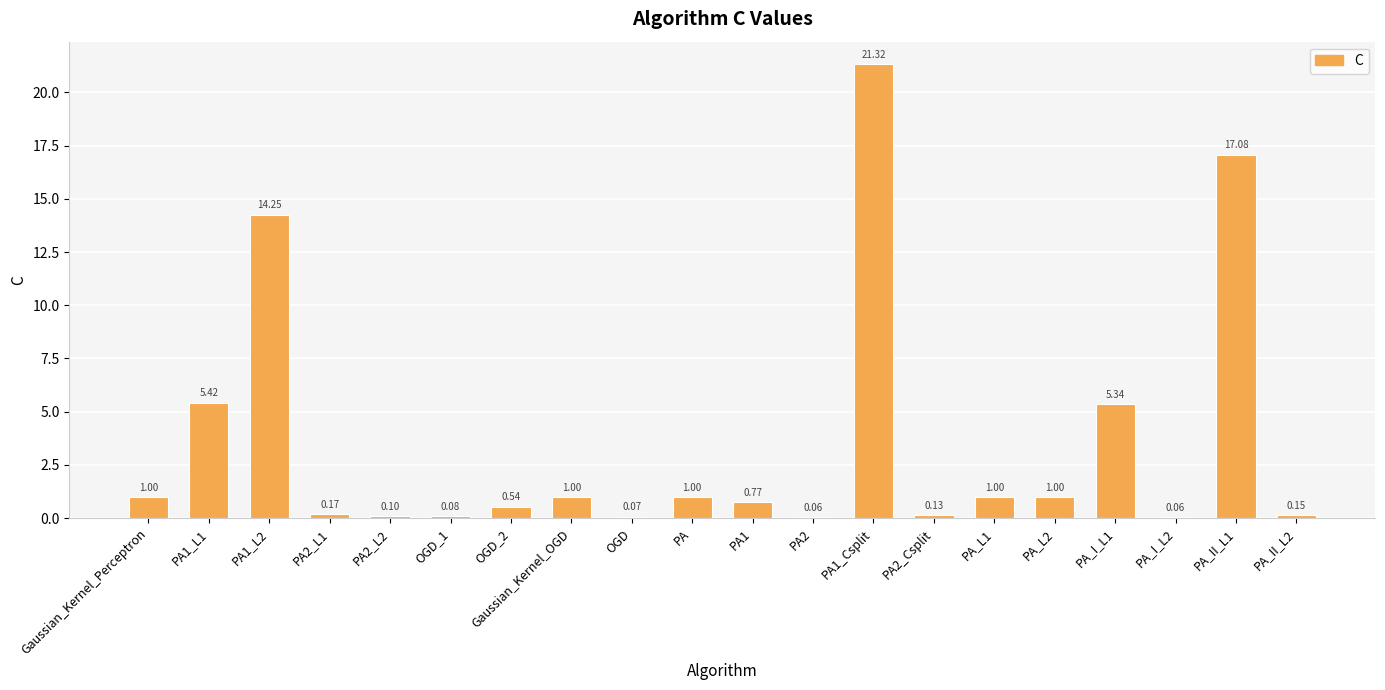

Which has a higher value, PA1_L2 or PA2_L1?

PA1_L2